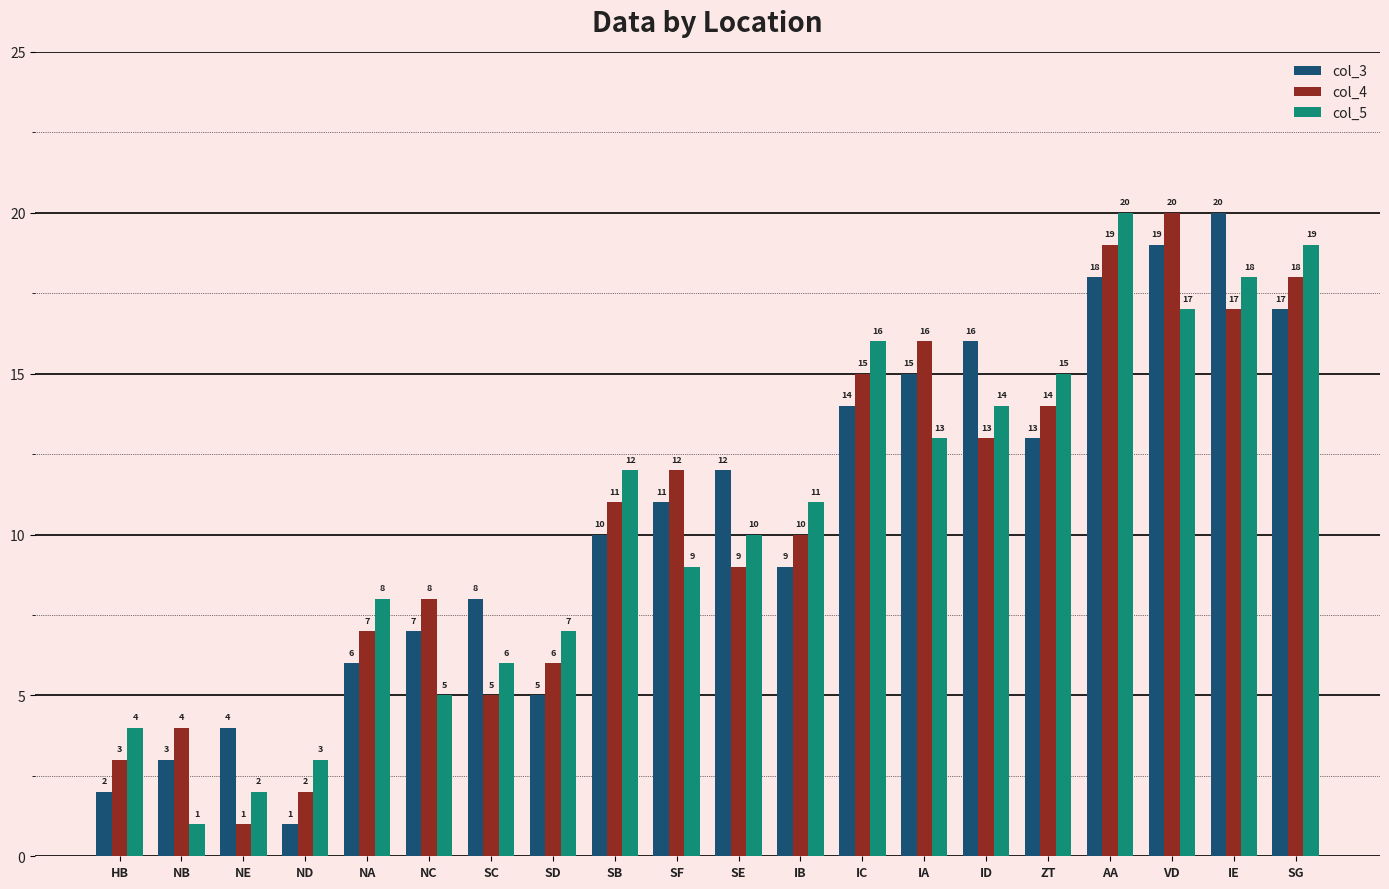

At how many categories does at least one series exceed 14?

8